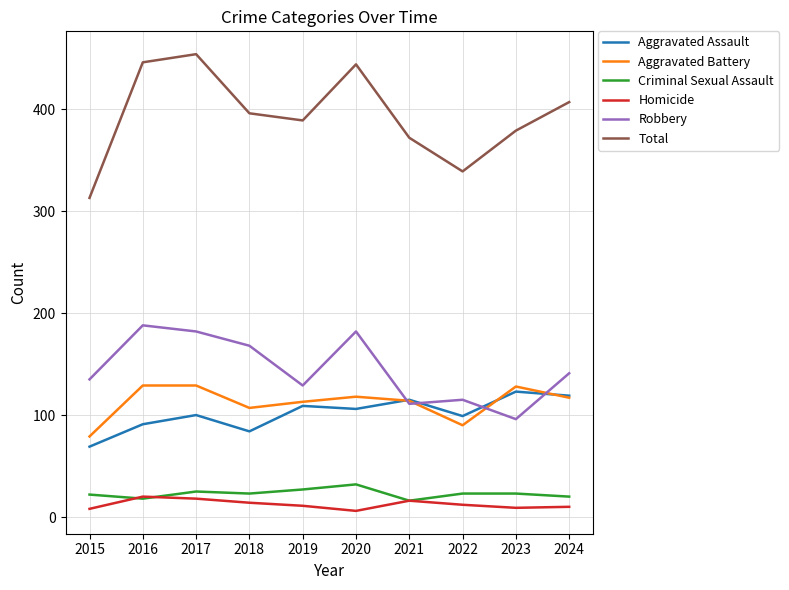

True or false: Aggravated Battery and Criminal Sexual Assault cross at least once.

False